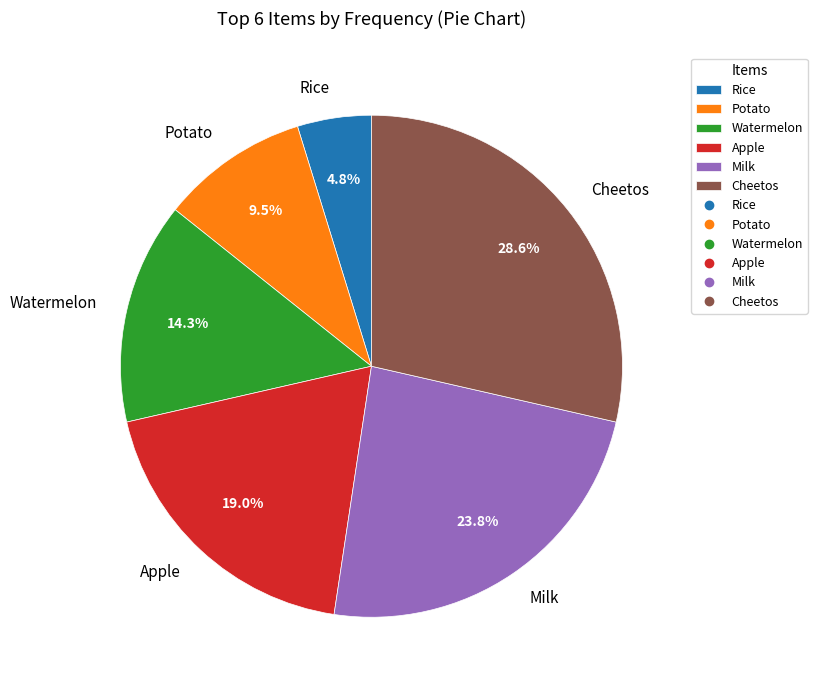

Rank the categories by value from highest to lowest.

Cheetos, Milk, Apple, Watermelon, Potato, Rice